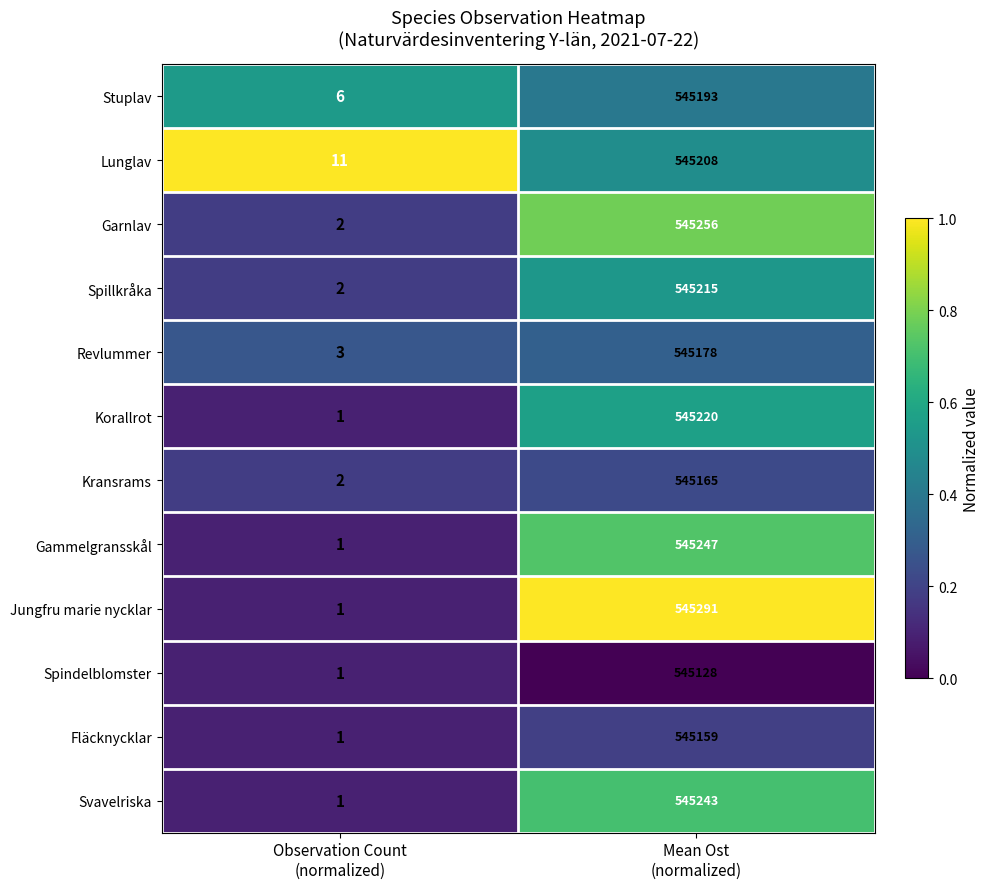

What is the average value of the Jungfru marie nycklar series?

272646